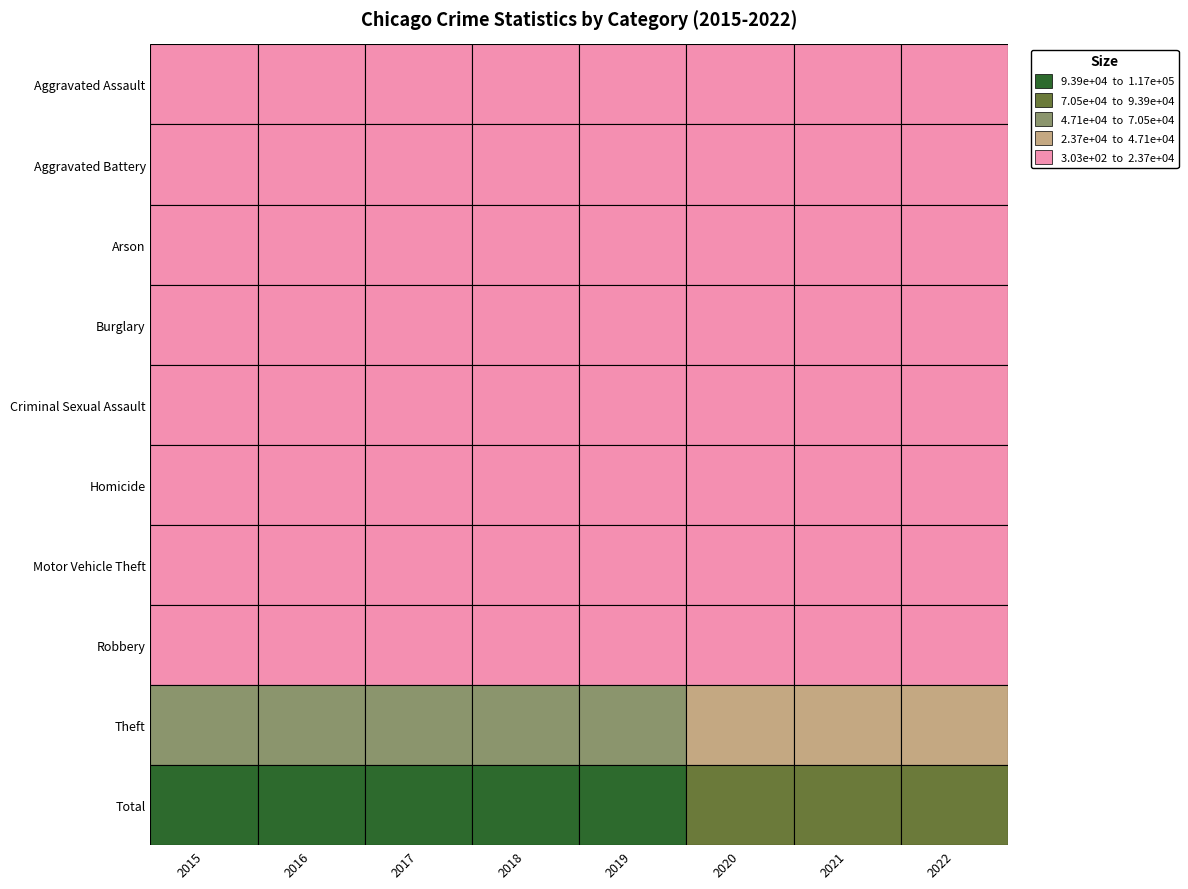

What is the greatest value displayed?

117327